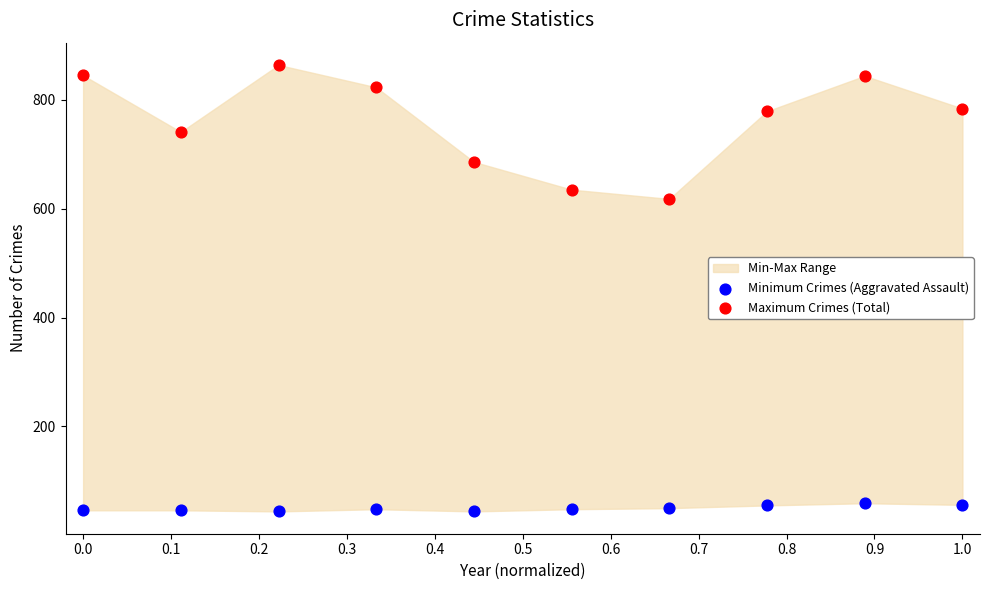

Which series has the largest Y range (max minus min)?

Maximum Crimes (Total)